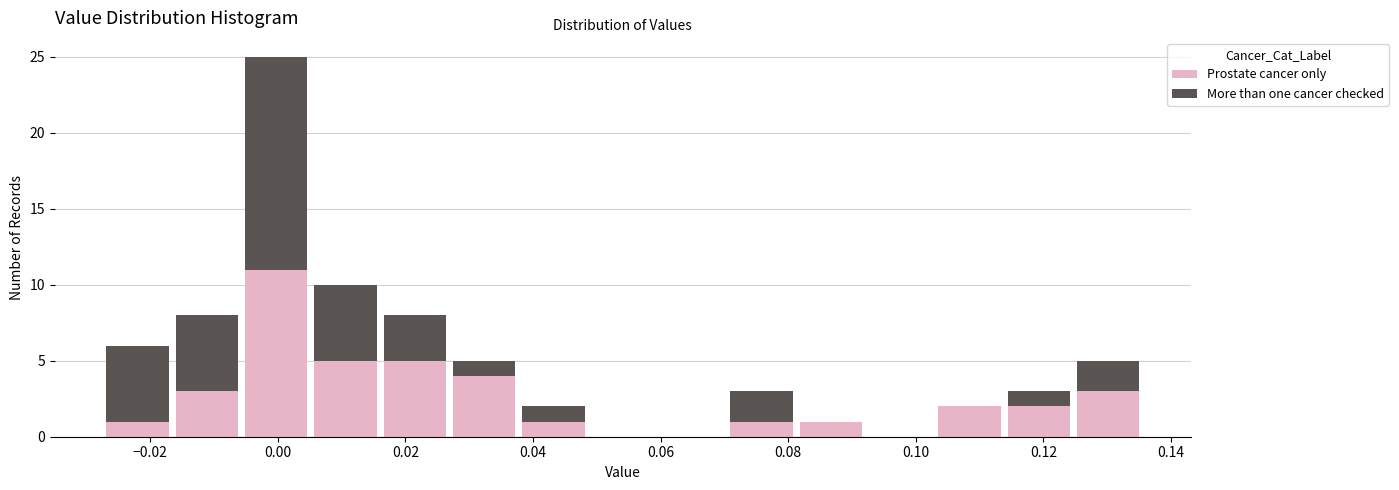

Reading left to right, transcribe this chart: for each stacked bar, give the range it covers on the x-axis and its total height. Neither the bar edges nor the heights are printed on the chart, so give them approximately, as read against the axes.

-0.028 to -0.016: 6
-0.016 to -0.006: 8
-0.006 to 0.006: 25
0.006 to 0.016: 10
0.016 to 0.026: 8
0.026 to 0.038: 5
0.038 to 0.048: 2
0.048 to 0.060: 0
0.060 to 0.070: 0
0.070 to 0.082: 3
0.082 to 0.092: 1
0.092 to 0.102: 0
0.102 to 0.114: 2
0.114 to 0.124: 3
0.124 to 0.136: 5